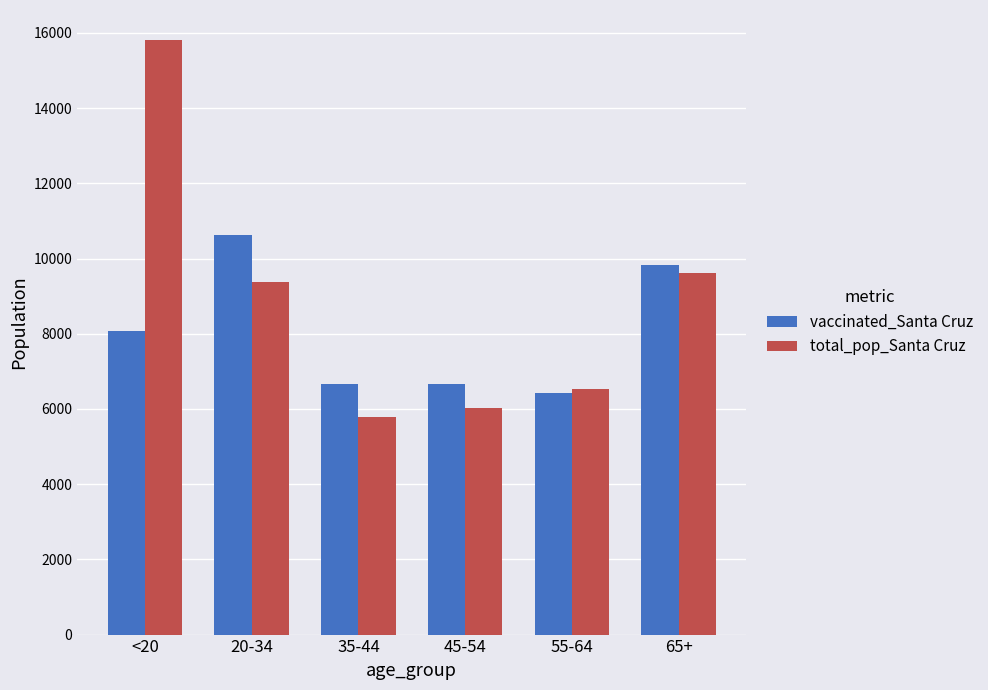

Which series has the widest spread of values?

total_pop_Santa Cruz